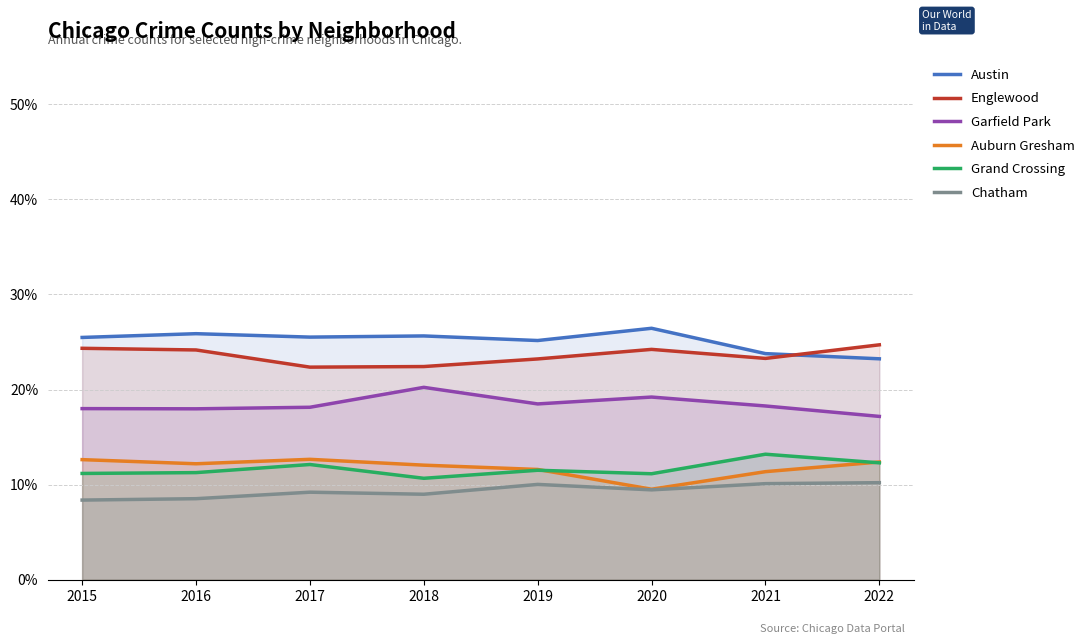

Does the chart display data point markers on the line(s)?

No